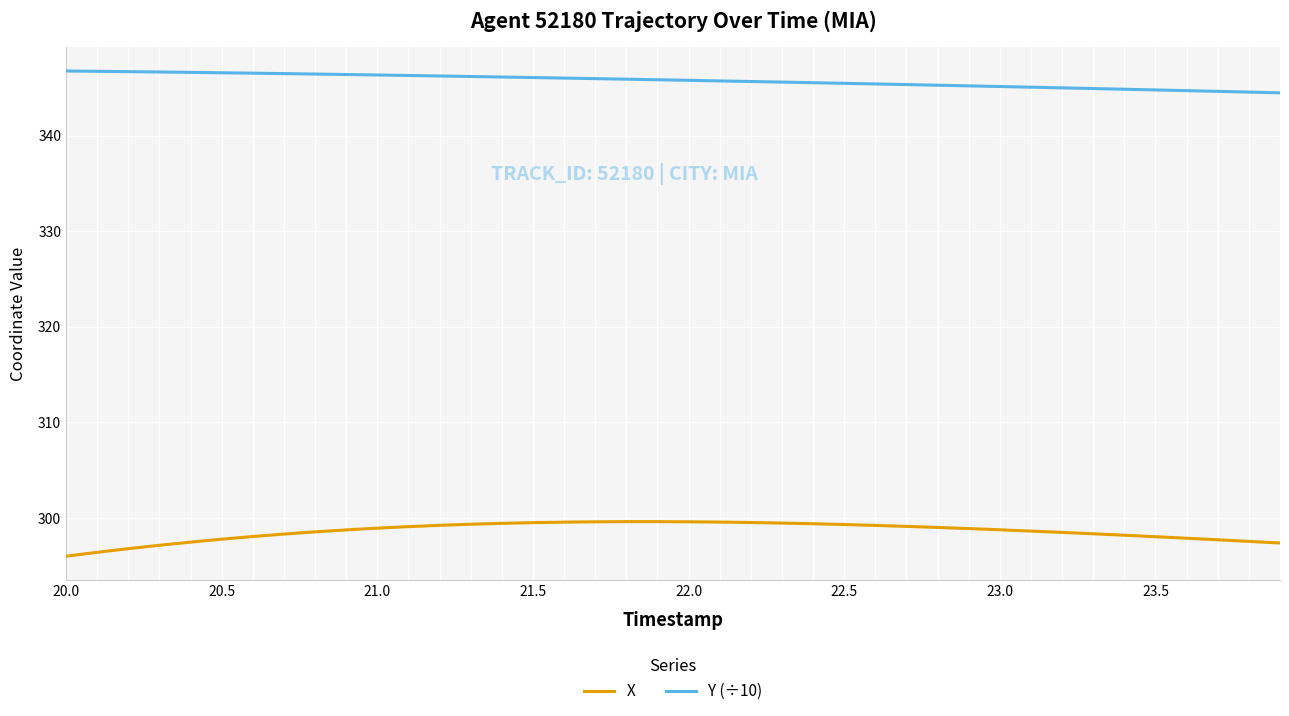

Rank the series by their maximum value, from highest to lowest.

Y (÷10), X